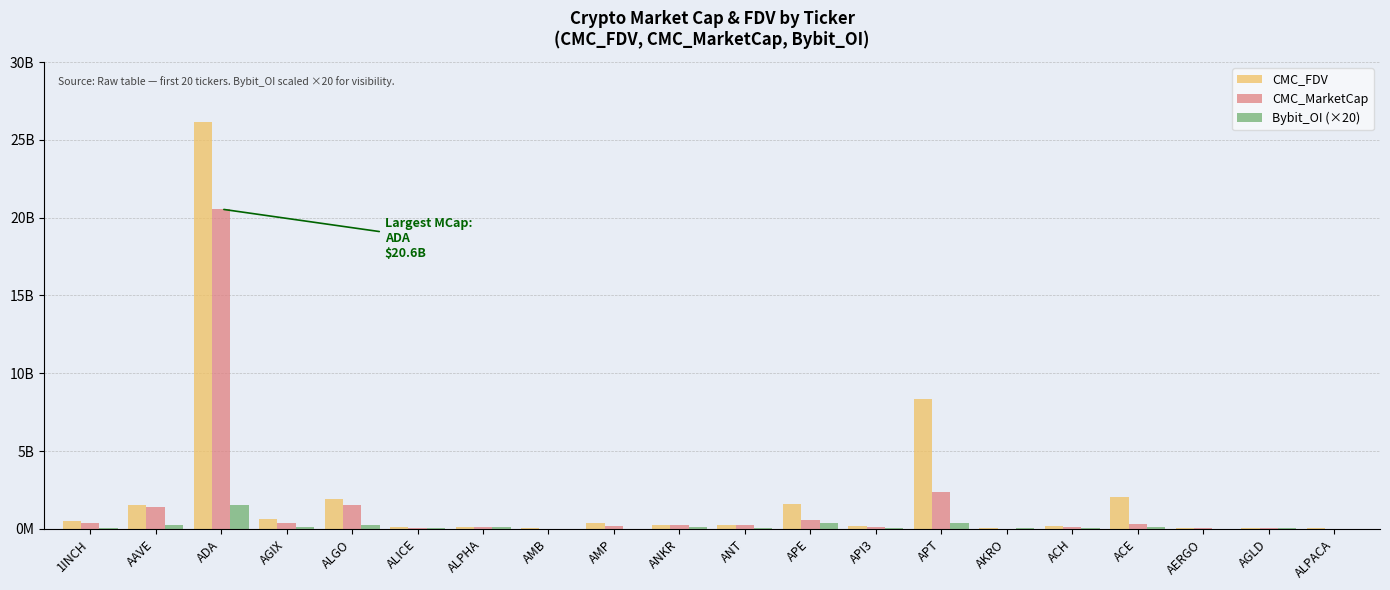

The value of CMC_FDV at AGIX is 906926758.1. True or false?

False